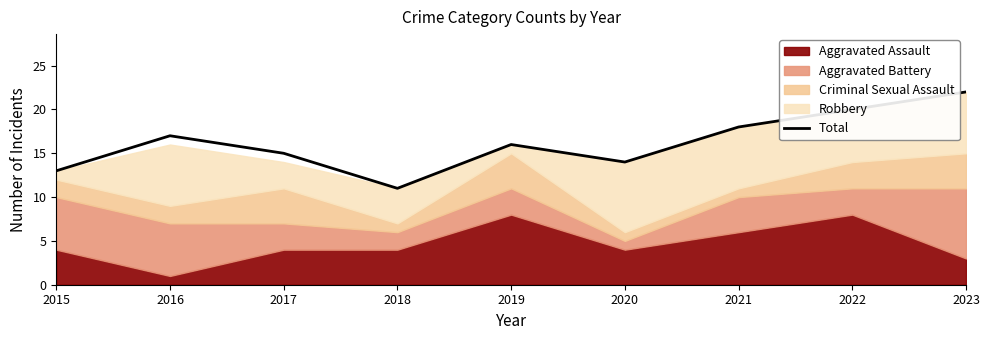

List the labels in order of value, smallest first.

2018, 2015, 2020, 2017, 2019, 2016, 2021, 2022, 2023